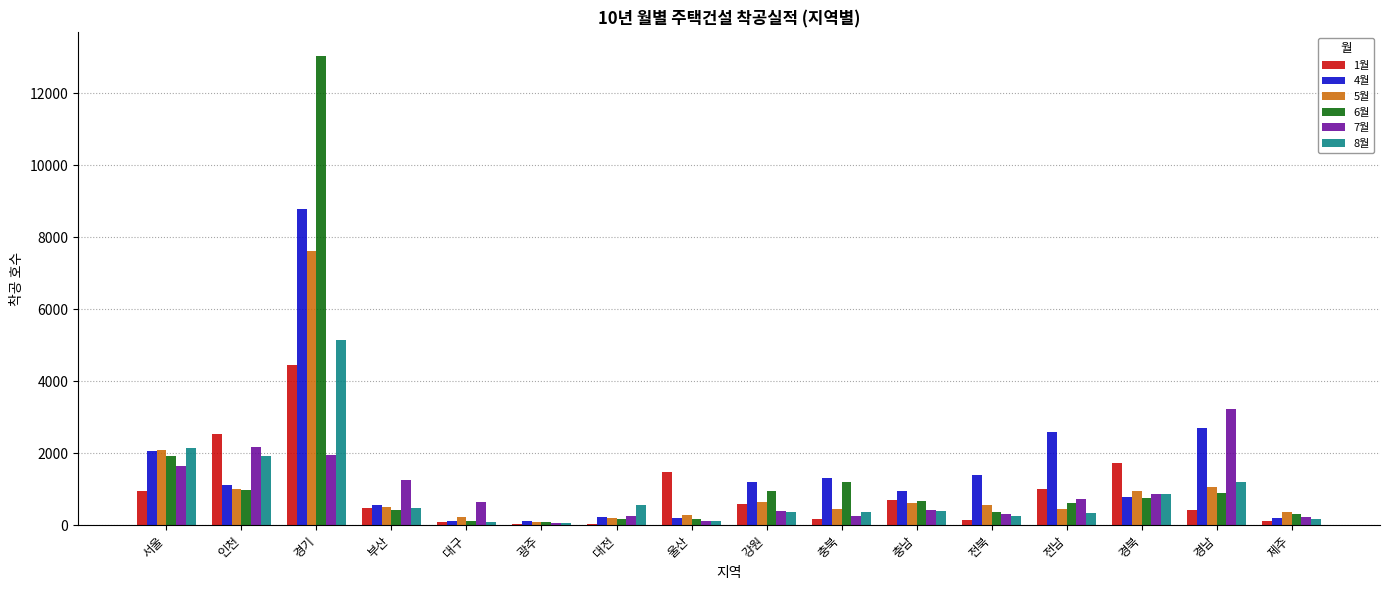

At which category does the chart reach its peak across all series?

경기